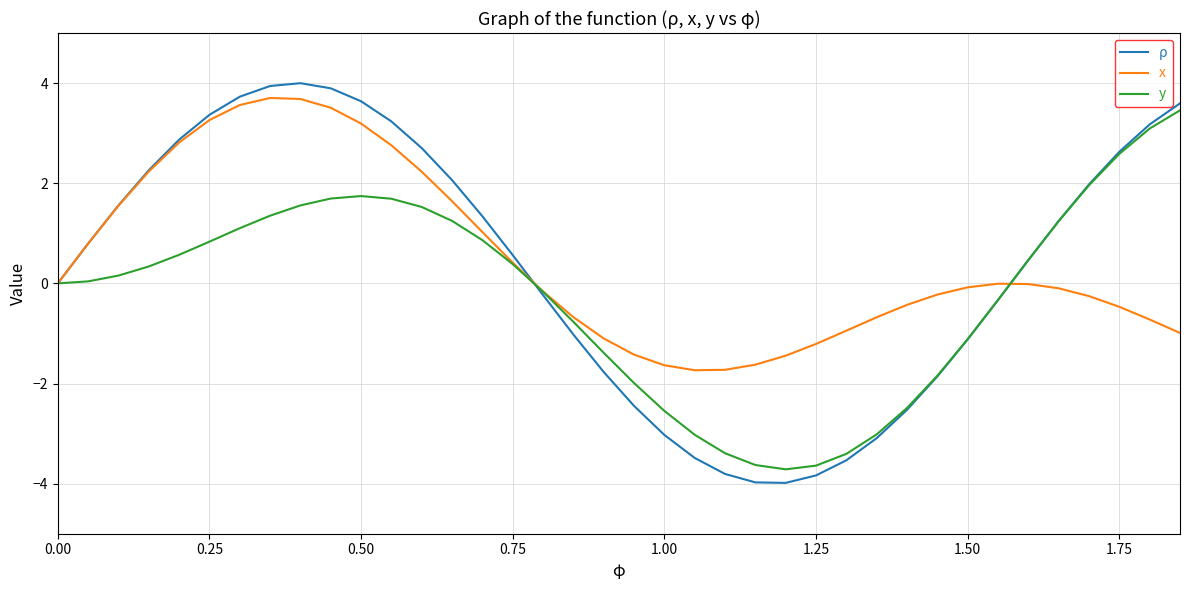

What are all the series names shown in the legend?

ρ, x, y